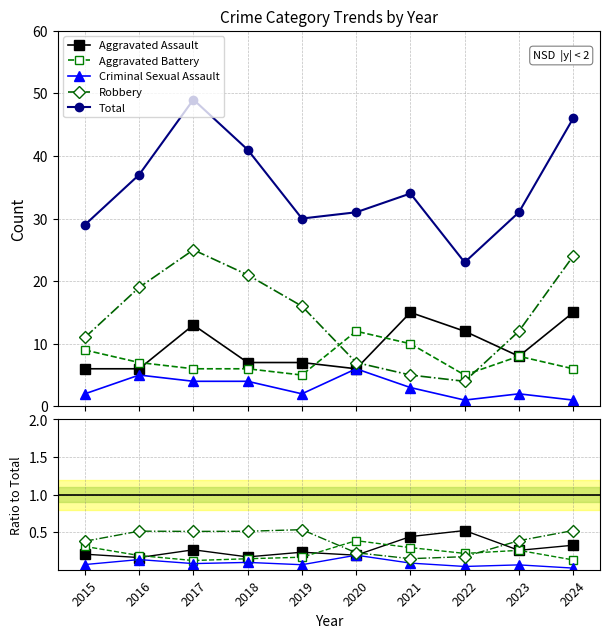

True or false: Criminal Sexual Assault and Aggravated Assault cross at least once.

False